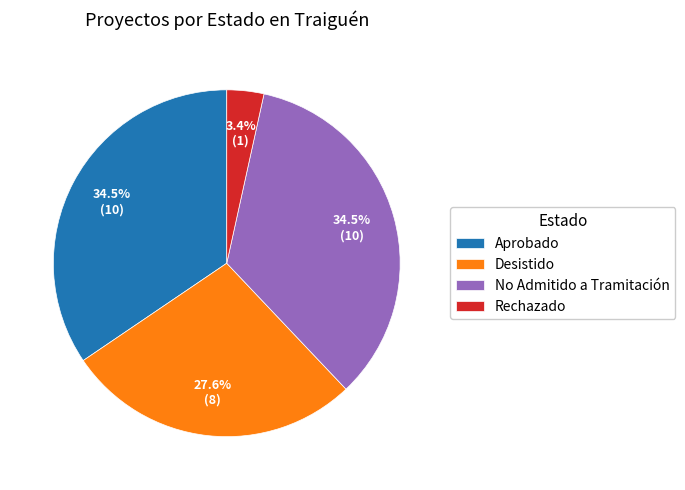

What is the ratio of the value at Aprobado to the value at No Admitido a Tramitación?

1.0